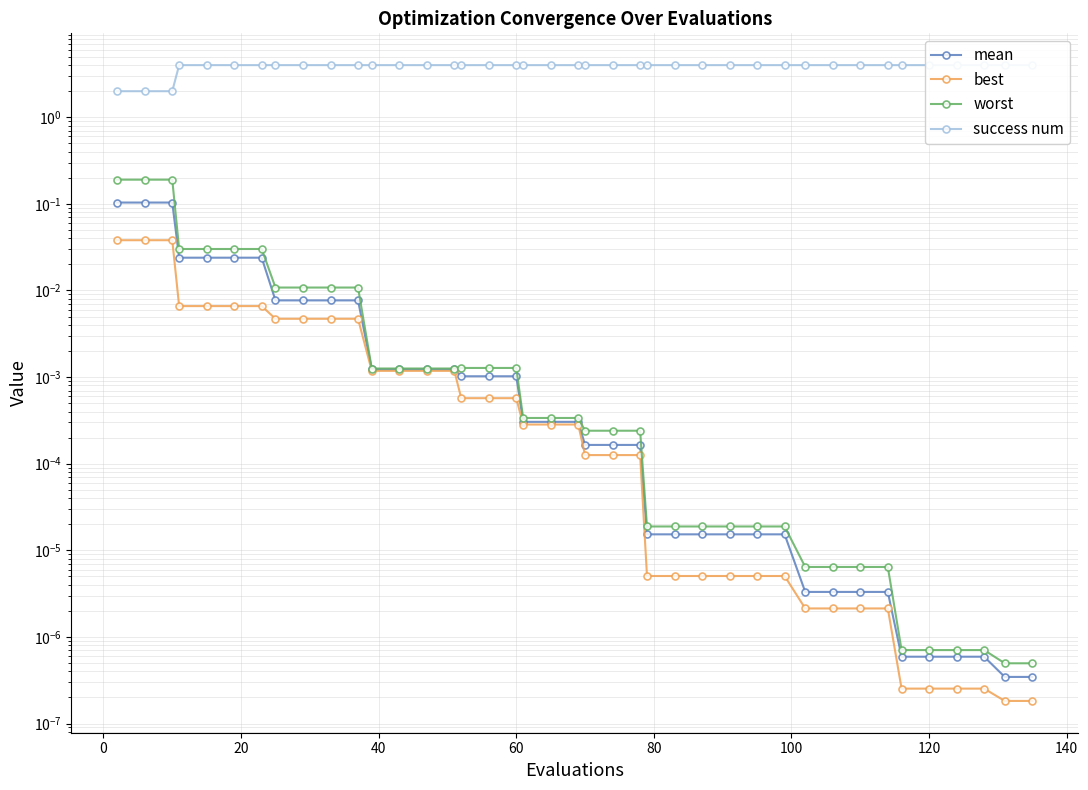

Reading left to right, transcribe all the data shown in this chart.

mean: 0.1	0.1	0.1	0.0	0.0	0.0	0.0	0.0	0.0	0.0	0.0	0.0	0.0	0.0	0.0	0.0	0.0	0.0	0.0	0.0	0.0	0.0	0.0	0.0	0.0	0.0	0.0	0.0	0.0	0.0	0.0	0.0	0.0	0.0	0.0	0.0	0.0	0.0	0.0	0.0
best: 0.0	0.0	0.0	0.0	0.0	0.0	0.0	0.0	0.0	0.0	0.0	0.0	0.0	0.0	0.0	0.0	0.0	0.0	0.0	0.0	0.0	0.0	0.0	0.0	0.0	0.0	0.0	0.0	0.0	0.0	0.0	0.0	0.0	0.0	0.0	0.0	0.0	0.0	0.0	0.0
worst: 0.2	0.2	0.2	0.0	0.0	0.0	0.0	0.0	0.0	0.0	0.0	0.0	0.0	0.0	0.0	0.0	0.0	0.0	0.0	0.0	0.0	0.0	0.0	0.0	0.0	0.0	0.0	0.0	0.0	0.0	0.0	0.0	0.0	0.0	0.0	0.0	0.0	0.0	0.0	0.0
success num: 2.0	2.0	2.0	4.0	4.0	4.0	4.0	4.0	4.0	4.0	4.0	4.0	4.0	4.0	4.0	4.0	4.0	4.0	4.0	4.0	4.0	4.0	4.0	4.0	4.0	4.0	4.0	4.0	4.0	4.0	4.0	4.0	4.0	4.0	4.0	4.0	4.0	4.0	4.0	4.0